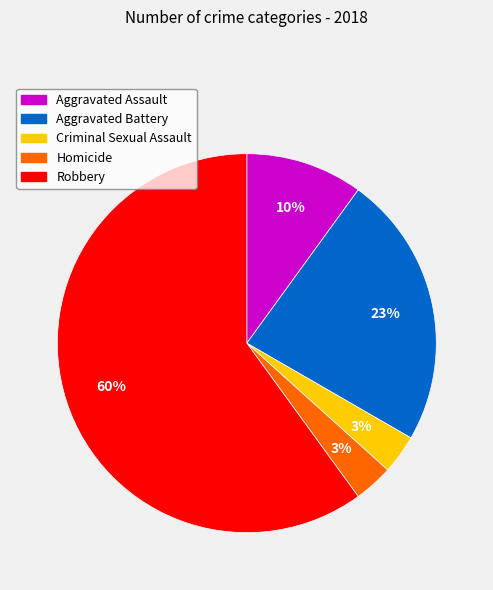

To the nearest percent, what is the combined percentage of Aggravated Assault and Aggravated Battery?

33%